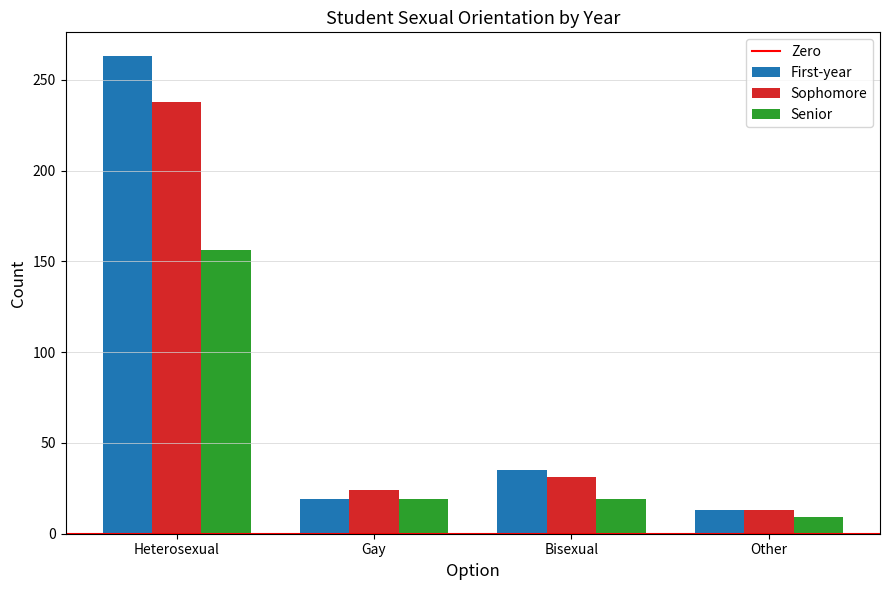

At which label does First-year first exceed 35?

Heterosexual